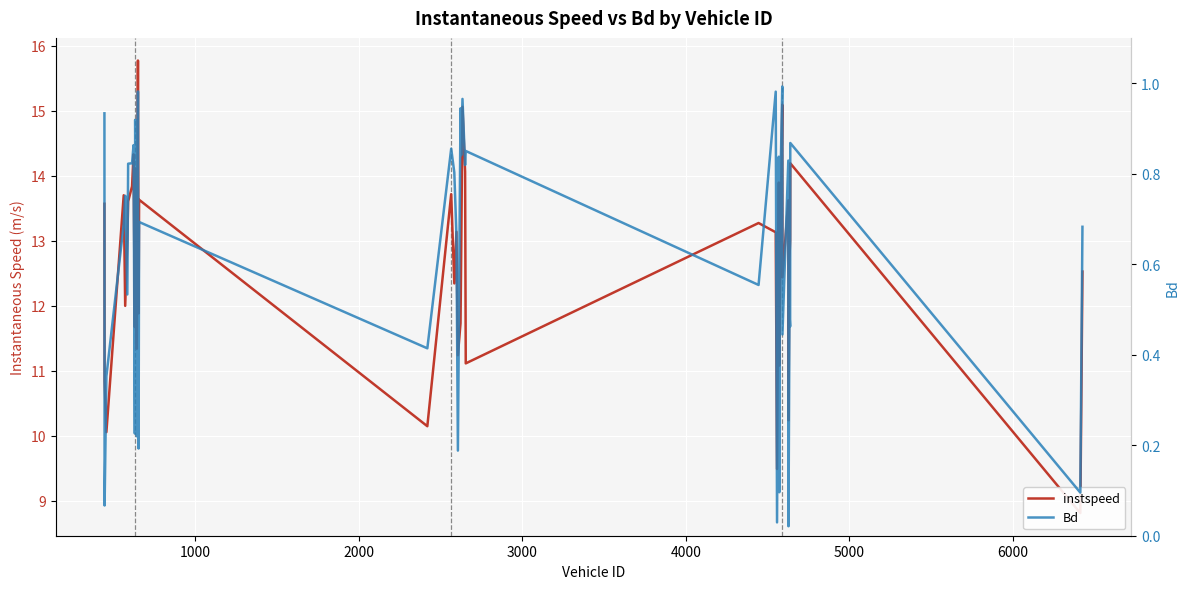

Which series has the widest spread of values?

instspeed